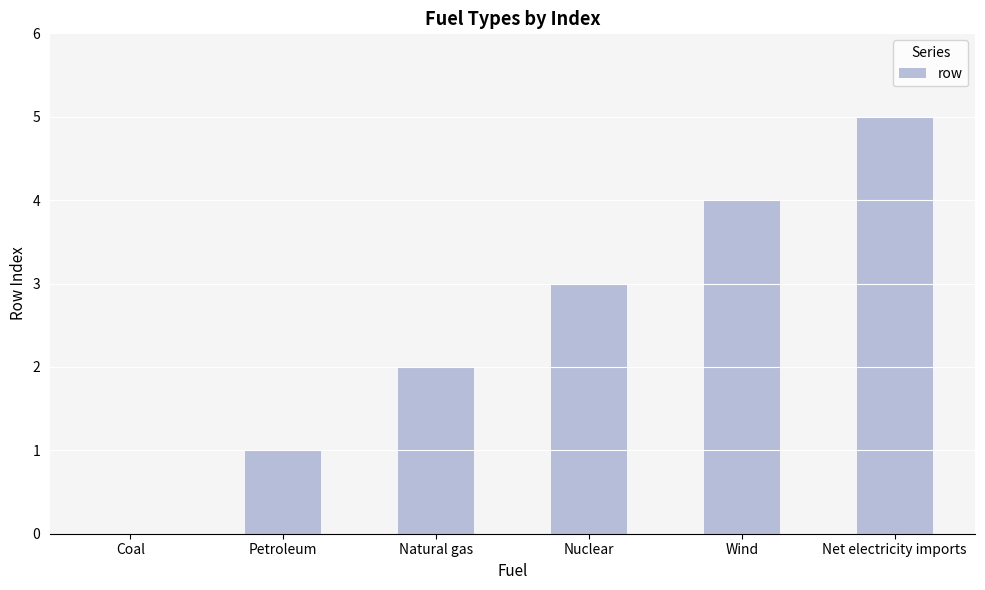

Which category has the highest value across all series?

Net electricity imports